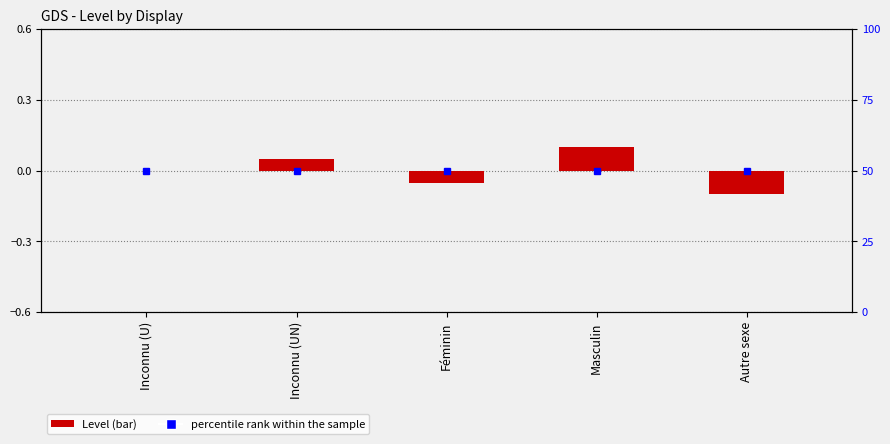

Count the number of categories in the chart.

5